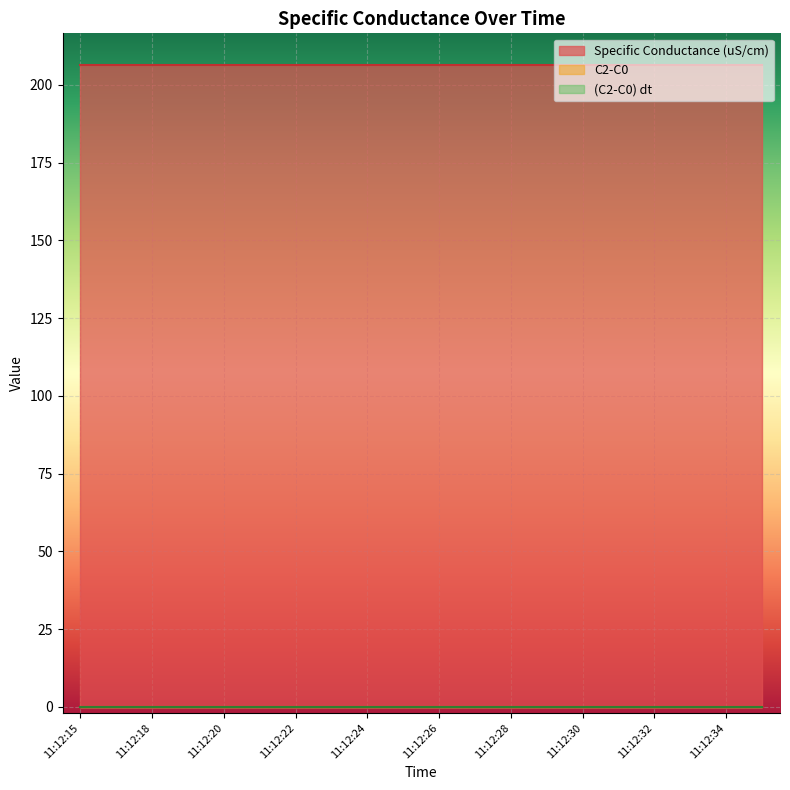

Reading left to right, what are all the values shown in this chart?

Specific Conductance (uS/cm): 206.3	206.3	206.3	206.3	206.3	206.3	206.3	206.3	206.3	206.3	206.3	206.3	206.3	206.3	206.3	206.3	206.3	206.3	206.3	206.3
C2-C0: 0.0	0.0	0.0	0.0	0.0	0.0	0.0	0.0	0.0	0.0	0.0	0.0	0.0	0.0	0.0	0.0	0.0	0.0	0.0	0.0
(C2-C0) dt: 0.0	0.0	0.0	0.0	0.0	0.0	0.0	0.0	0.0	0.0	0.0	0.0	0.0	0.0	0.0	0.0	0.0	0.0	0.0	0.0